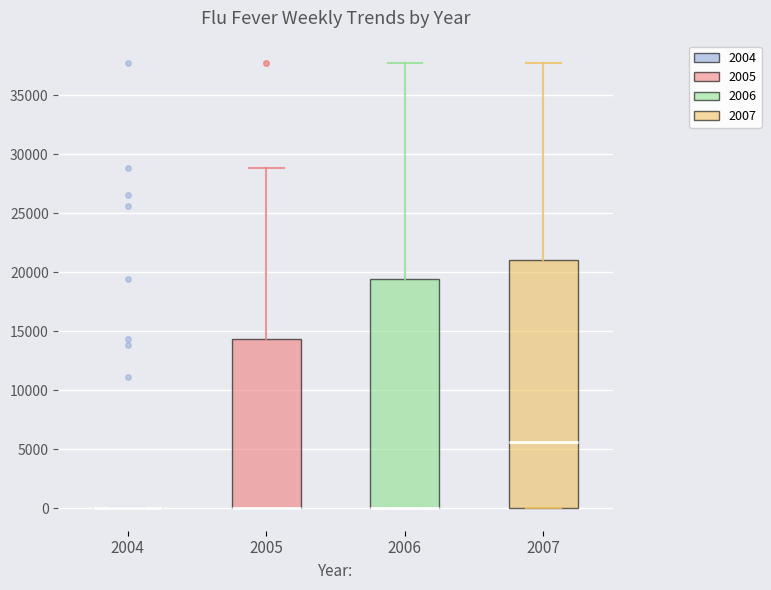

Reading left to right, read every box against the y-axis: the position of its median line, the range the box covers, and the ends of its whiskers. The values are not printed on the chart, so give them approximately, as read against the axis.

2004: box collapsed to a line at 0, whiskers 0 to 0
2005: median 0 (drawn on the box's lower edge), box 0 to 14500, whiskers 0 to 29000
2006: median 0 (drawn on the box's lower edge), box 0 to 19500, whiskers 0 to 37500
2007: median 5500, box 0 to 21000, whiskers 0 to 37500